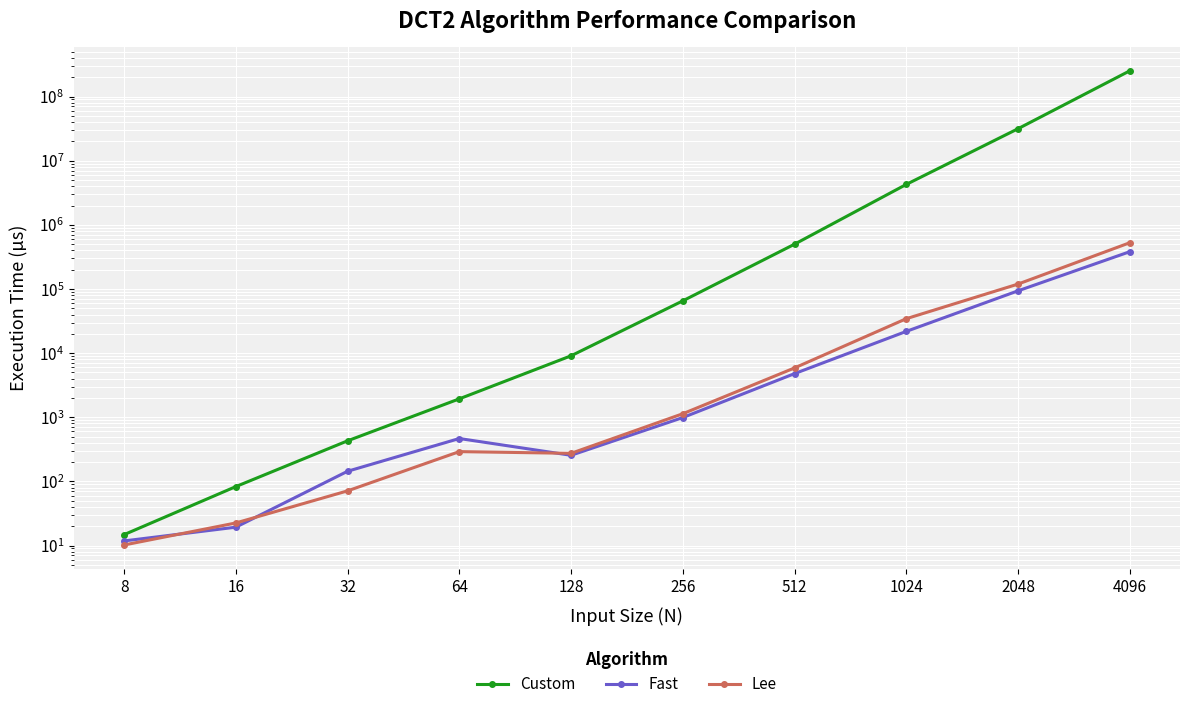

List the labels in order of Lee value, smallest first.

8, 16, 32, 128, 64, 256, 512, 1024, 2048, 4096